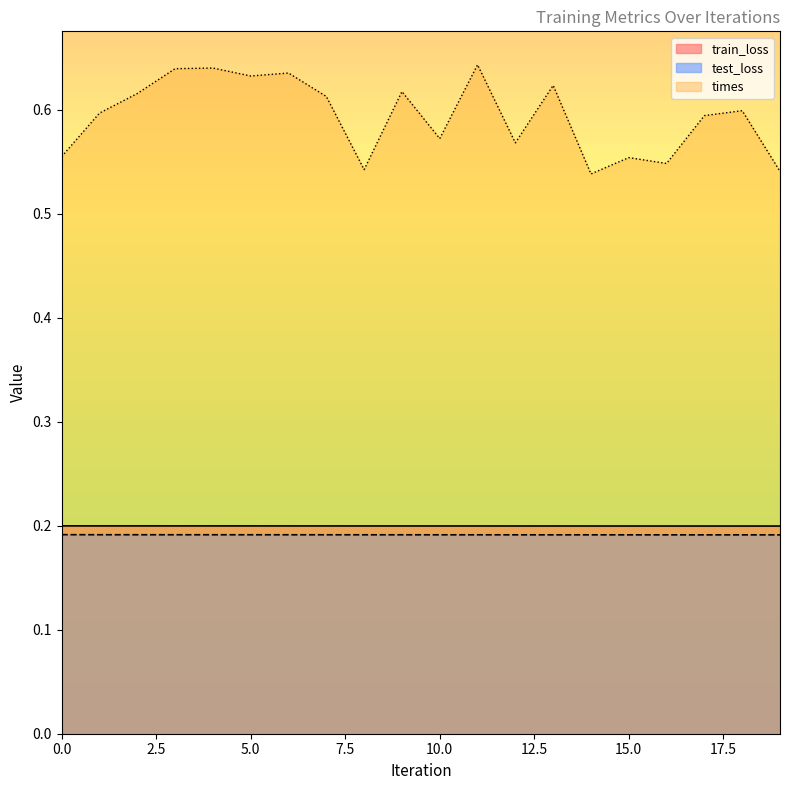

Does the chart have visible grid lines?

No